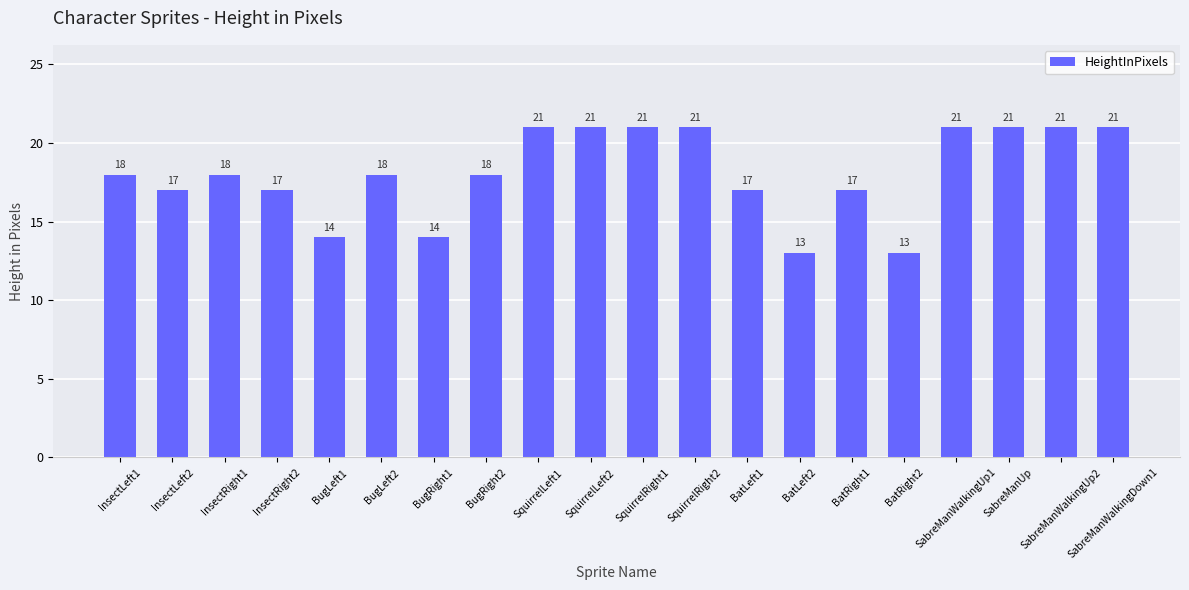

Between BugRight2 and InsectRight2, which is larger?

BugRight2